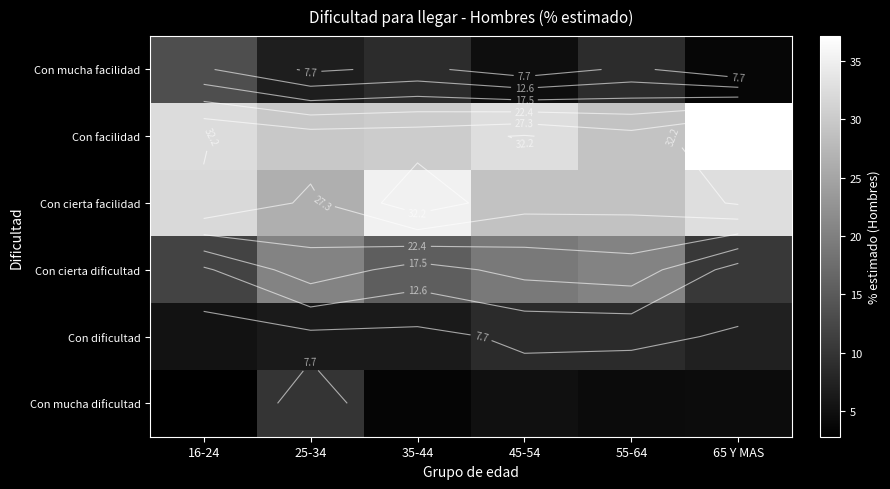

What is the total value across all series at 65 Y MAS?

95.7